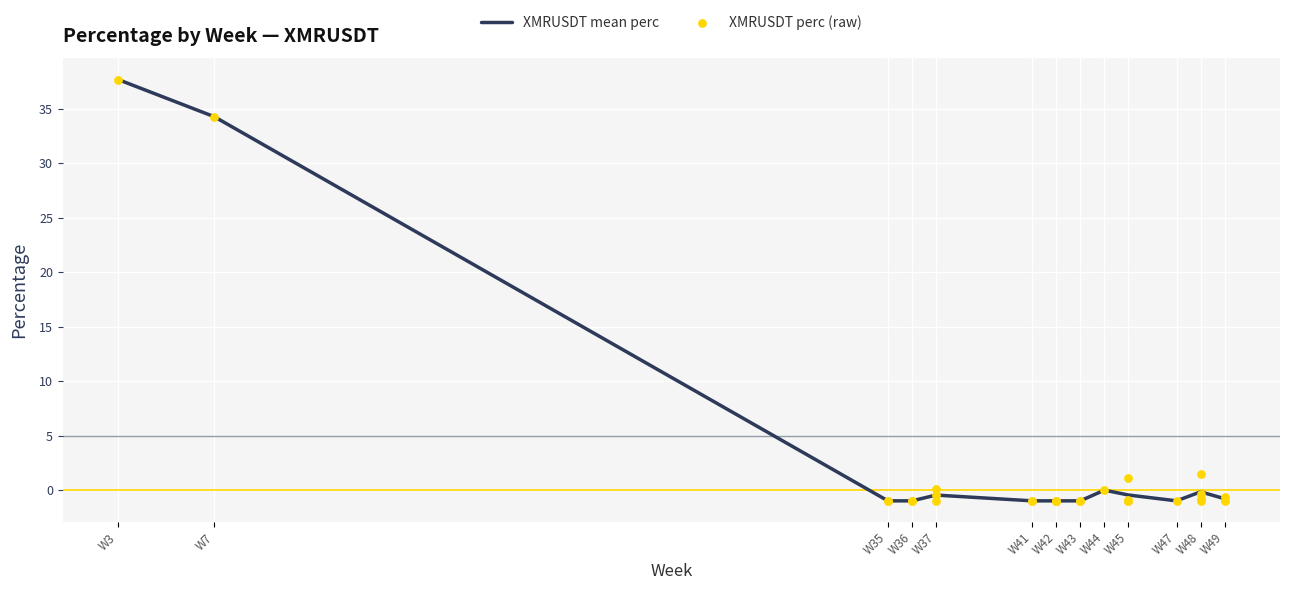

At which label is XMRUSDT mean perc closest to 18?

W7